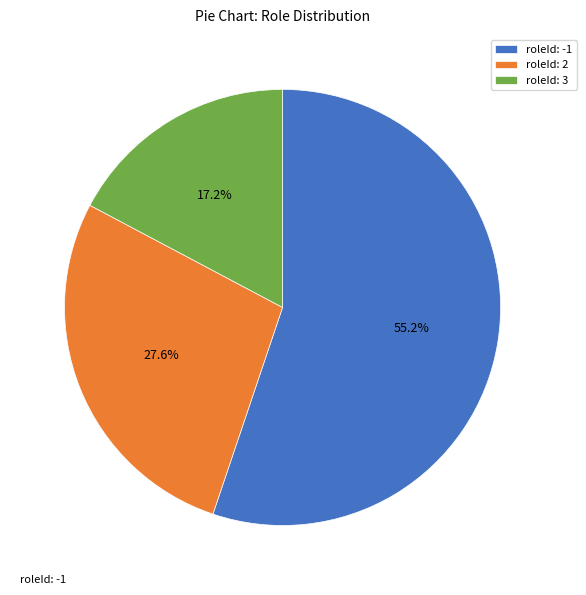

Is it true that roleId: 2 is 43% of the pie?

False